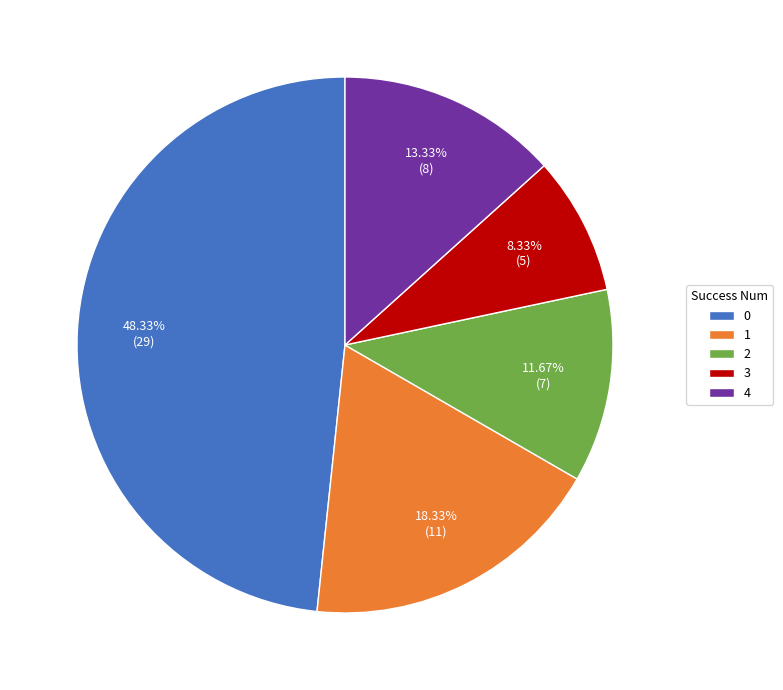

To the nearest percent, what percentage of the pie is 3?

8%